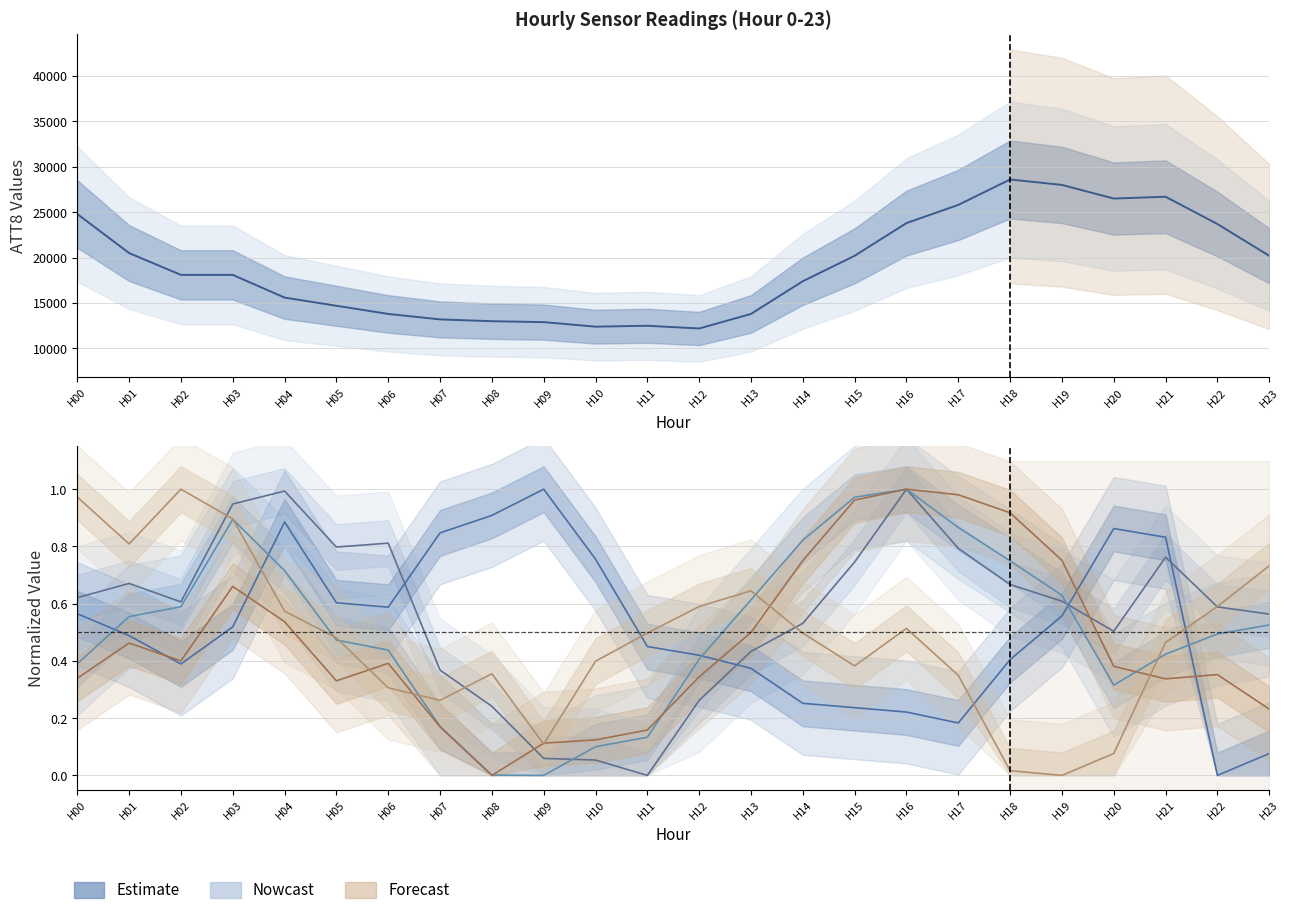

Between 2 and 18, which series saw the biggest shift?

ATT8